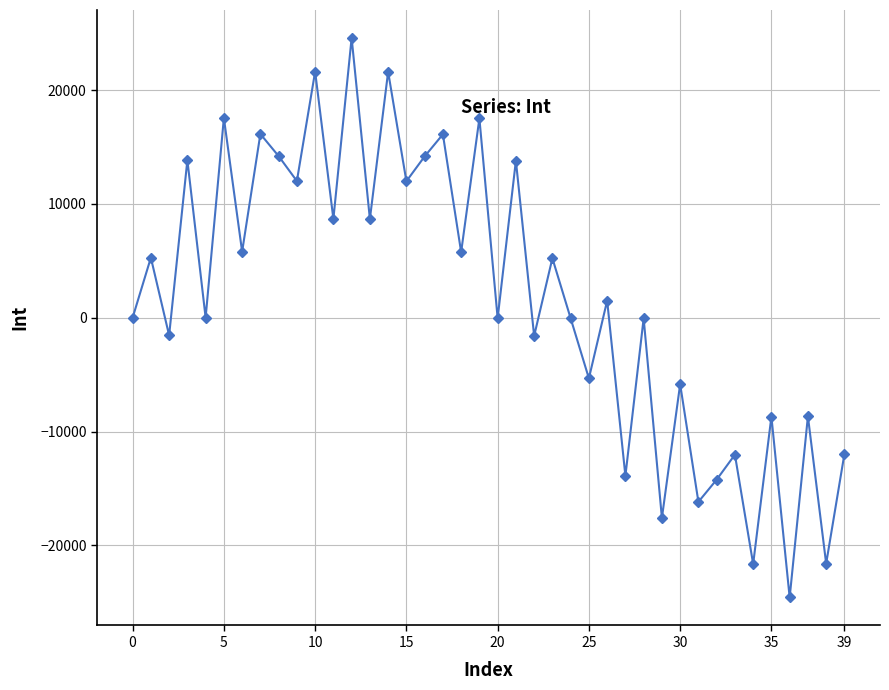

What is the maximum value shown in the chart?

24576